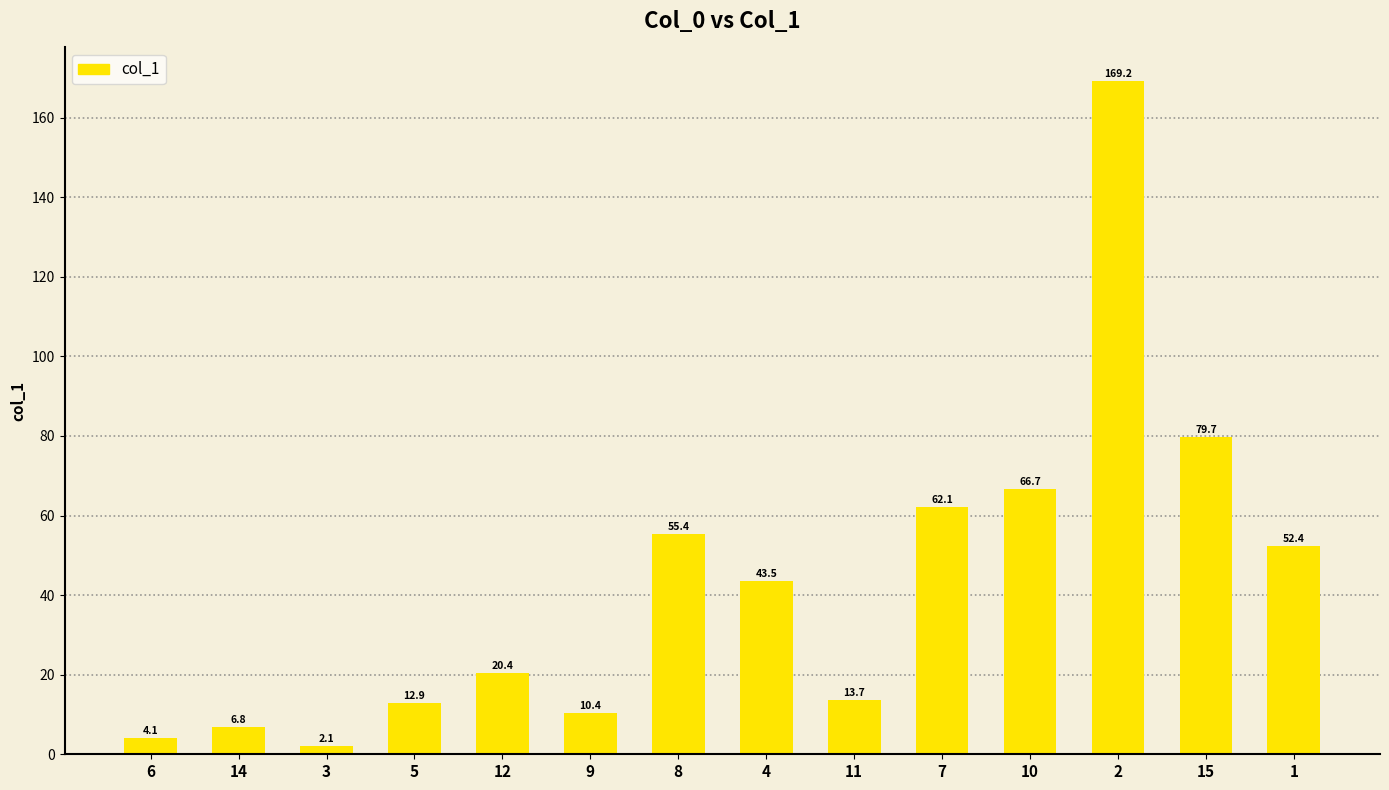

What position from the left is 6?

1